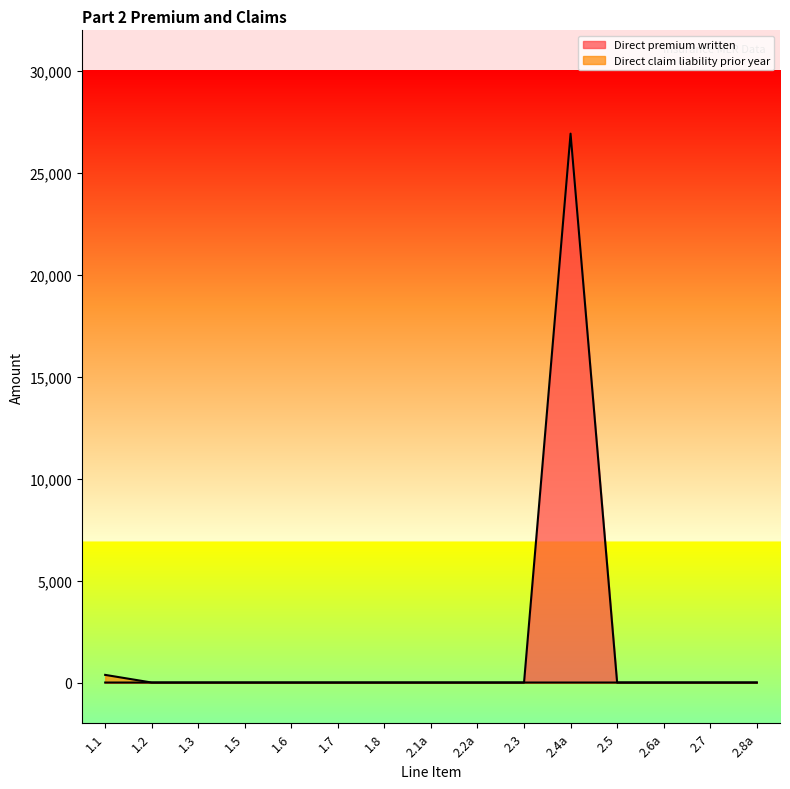

What position from the right is 2.8a?

1